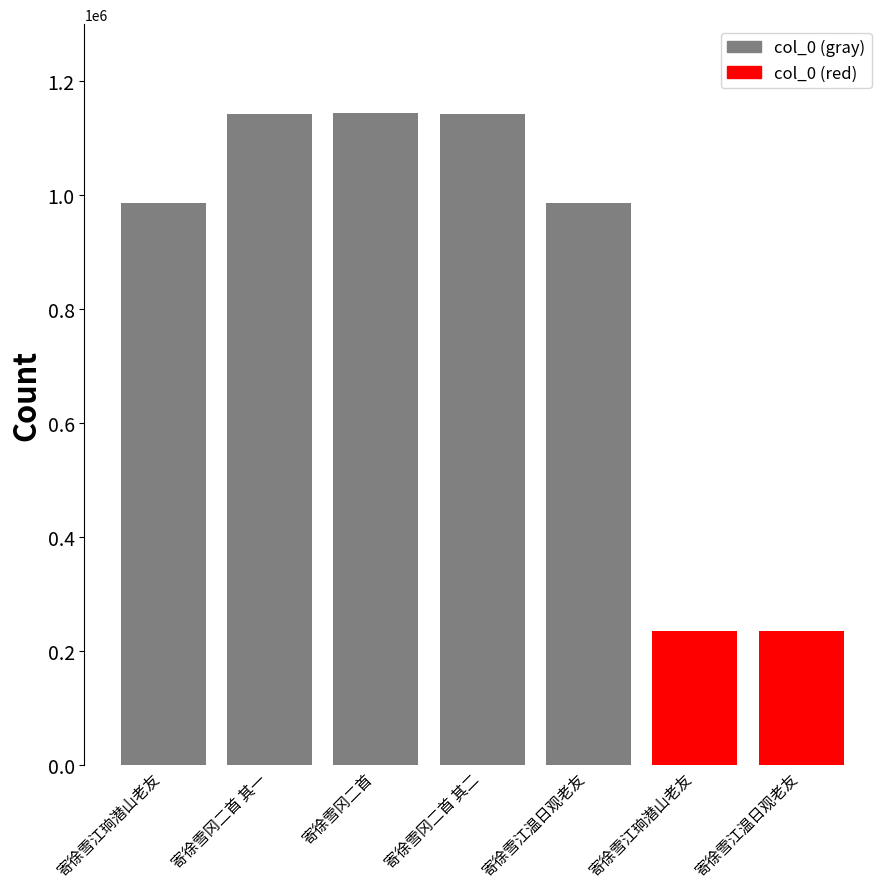

What is the difference between the second highest and minimum values?

908076